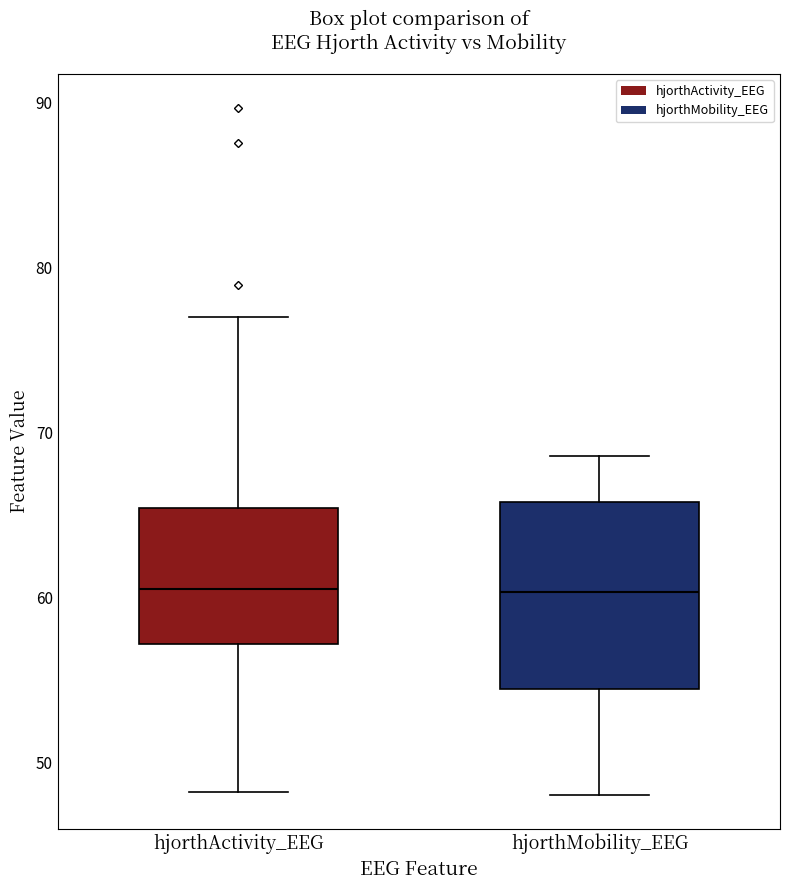

Reading left to right, read every box against the y-axis: the position of its median line, the range the box covers, and the ends of its whiskers. The values are not printed on the chart, so give them approximately, as read against the axis.

hjorthActivity_EEG: median 61, box 57 to 65, whiskers 48 to 77
hjorthMobility_EEG: median 60, box 54 to 66, whiskers 48 to 69